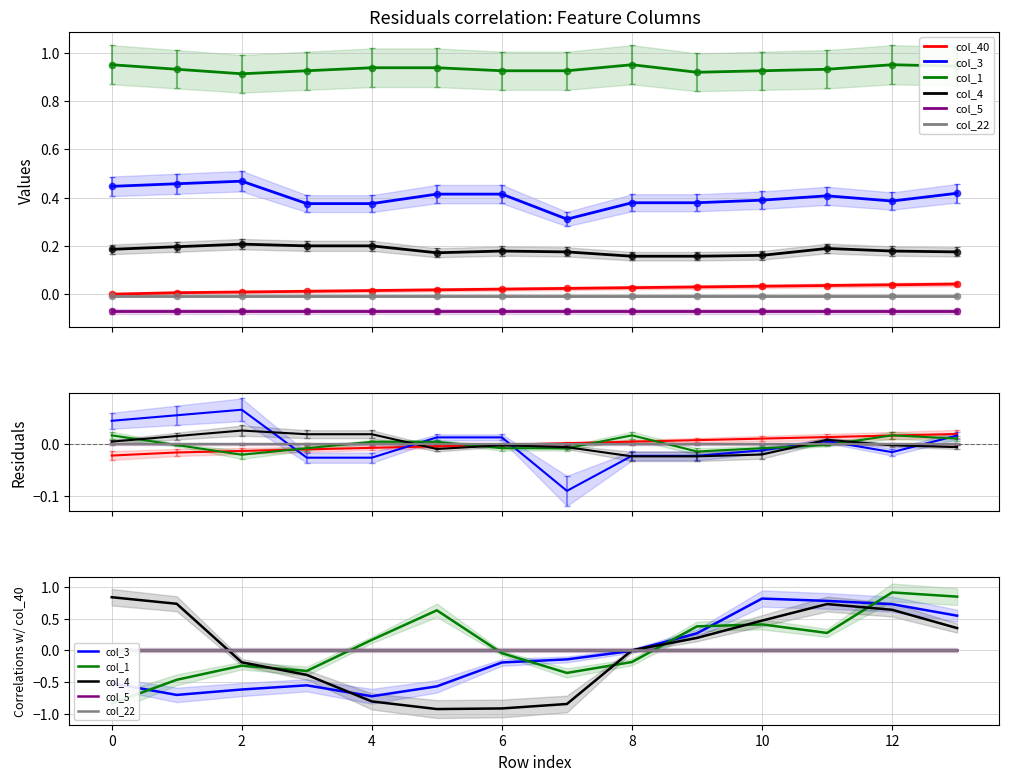

Which series contains the highest Y value?

col_1